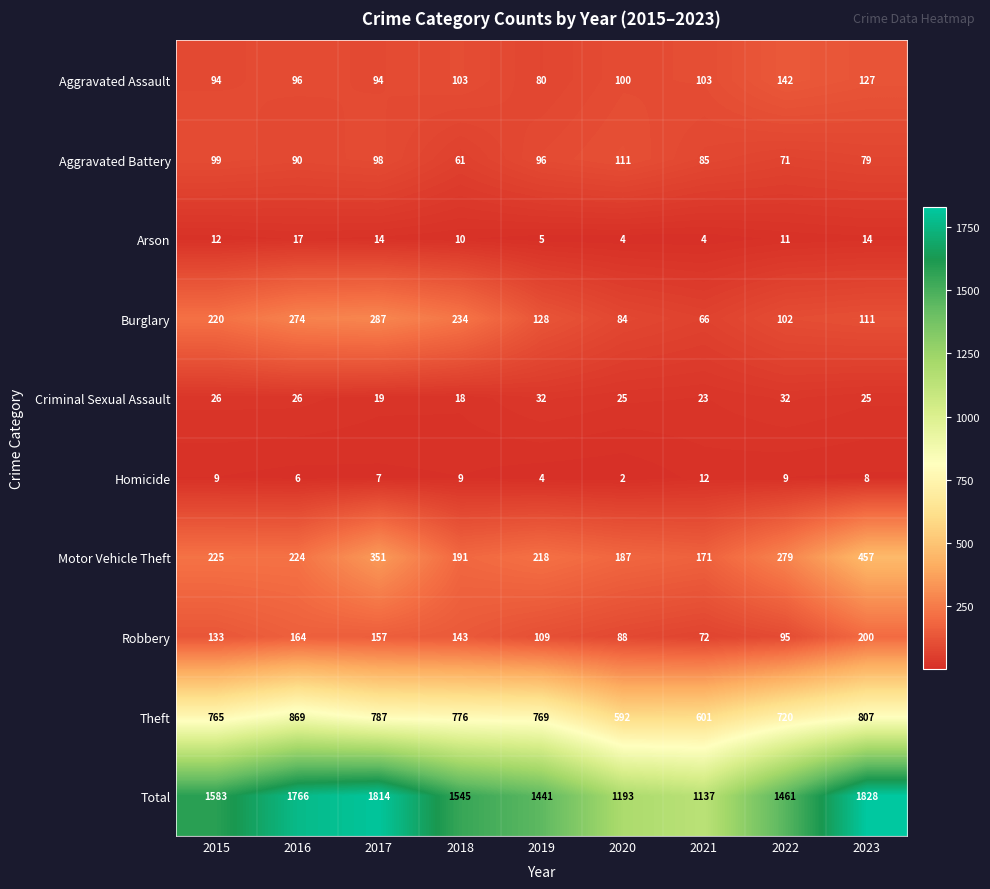

At which label does Homicide reach its minimum?

2020